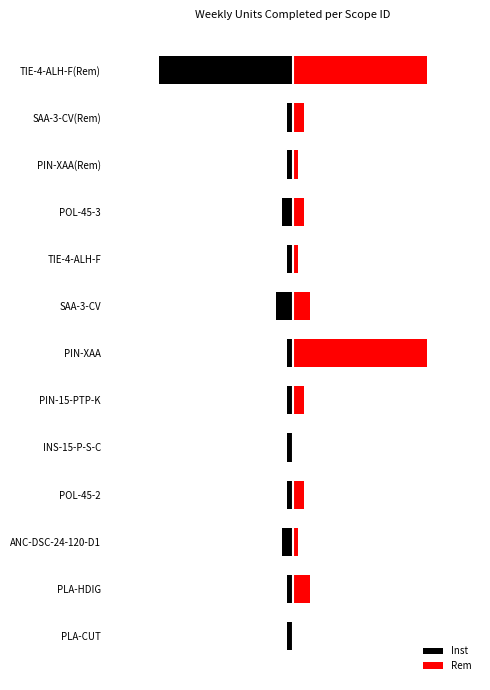

Rank the series by their average value, from highest to lowest.

Rem, Inst